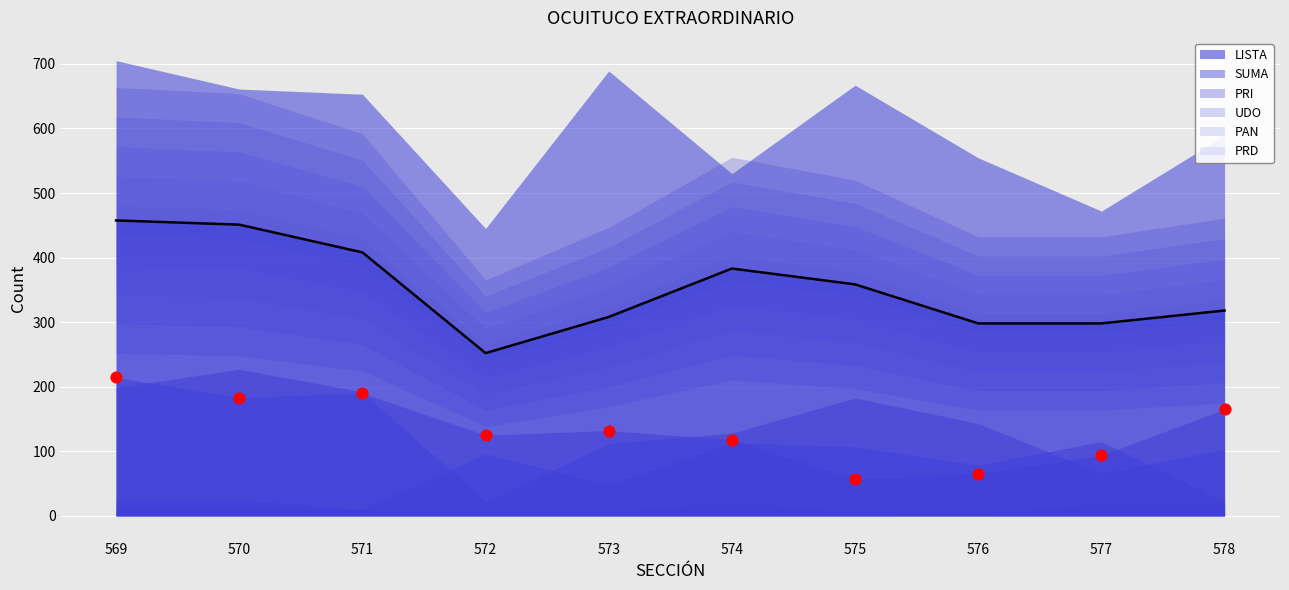

At how many categories does at least one series exceed 149?

10